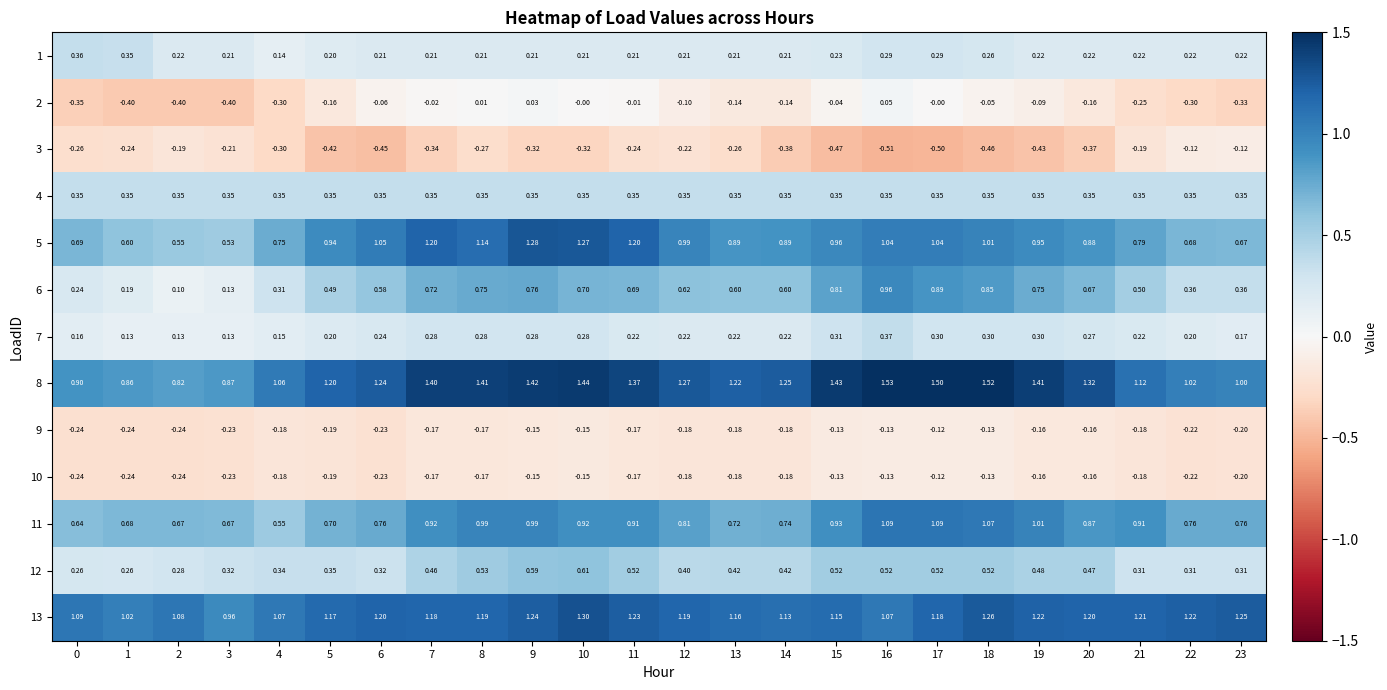

Is the value of 12 at 1 greater than the value of 13 at 2?

No